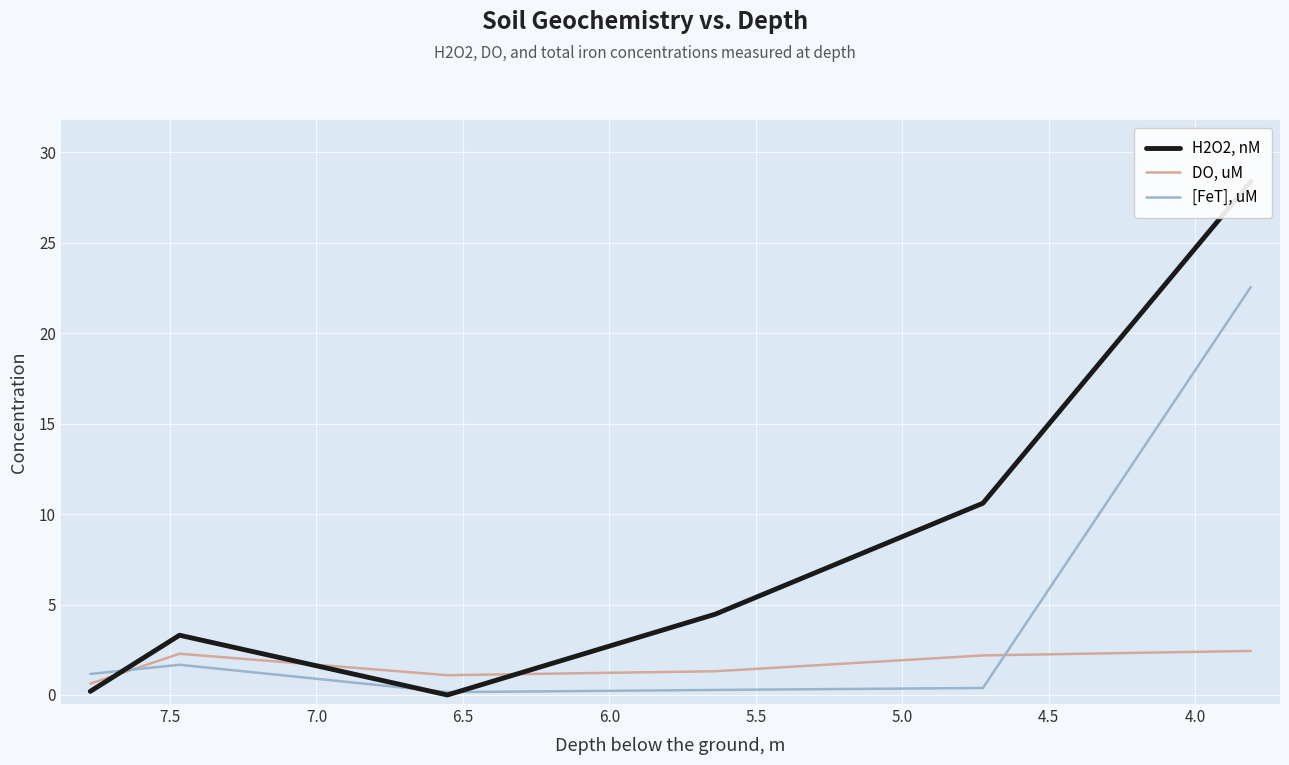

Which series has the largest range (max minus min)?

H2O2, nM